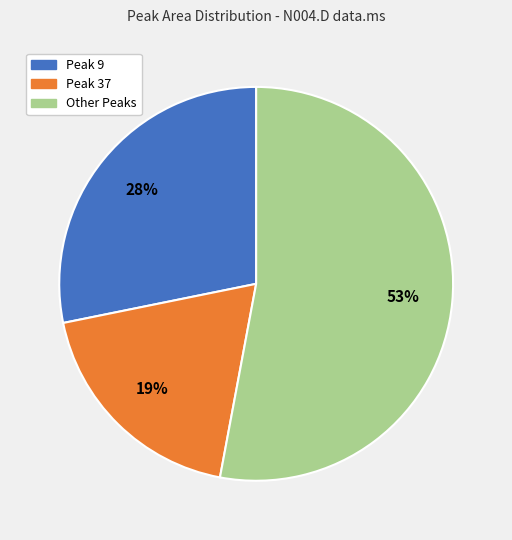

How many slices are in this pie chart?

3